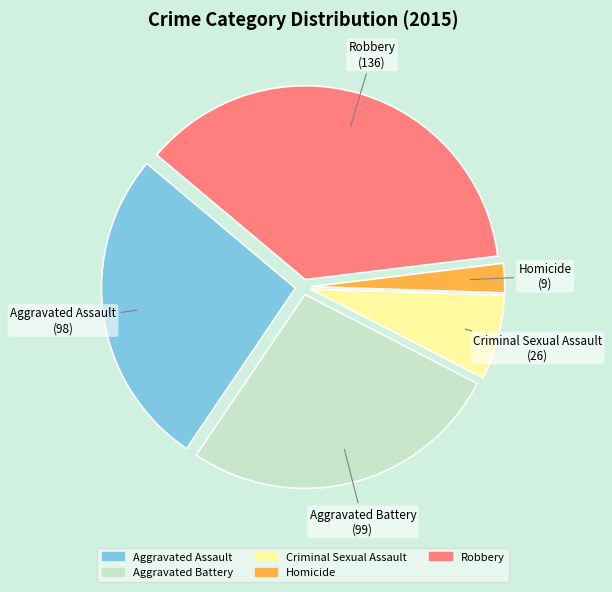

Is Aggravated Assault the majority of the pie?

No